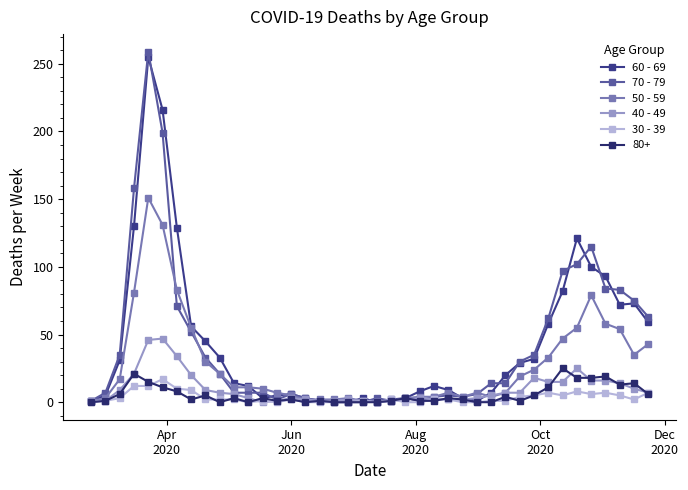

What is the sum of all 60 - 69 values?

1732